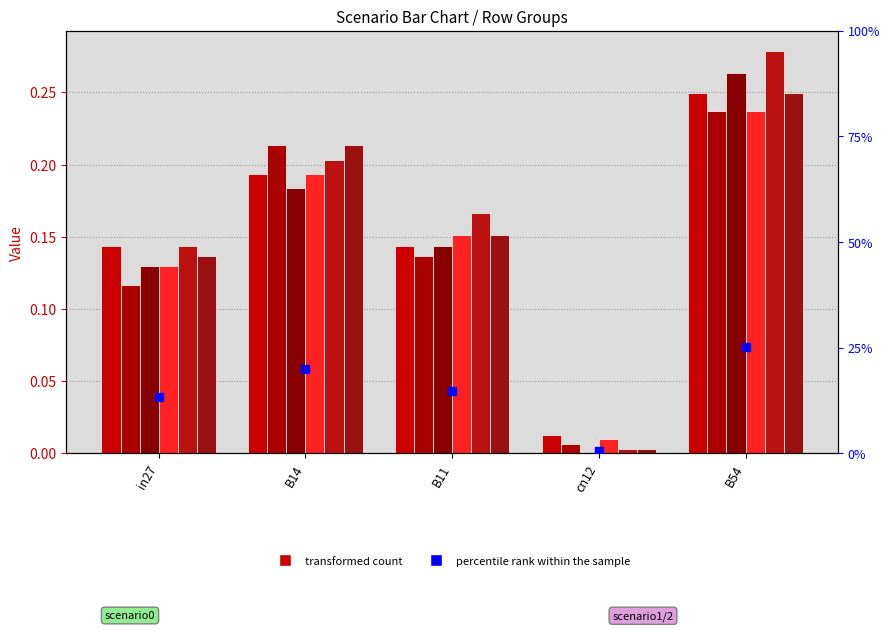

Is the value of job369_scenario0_699 at B54 greater than the value of job356_scenario0_674 at in27?

Yes